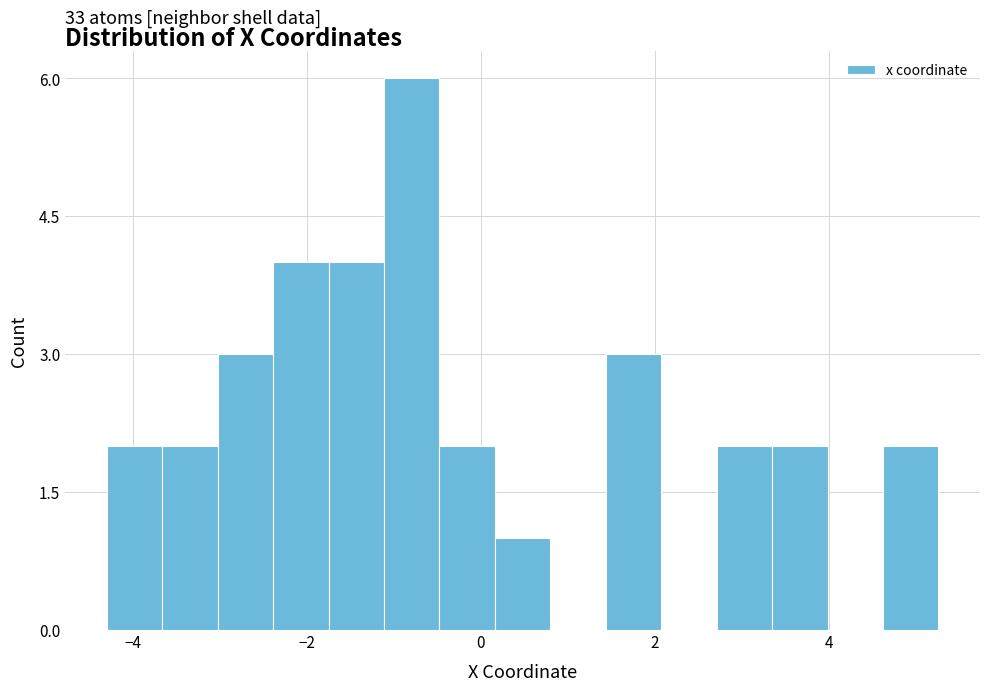

Around what value on the x-axis is the tallest bar? Give the approximate position of its centre, as read against the axis.

-0.8